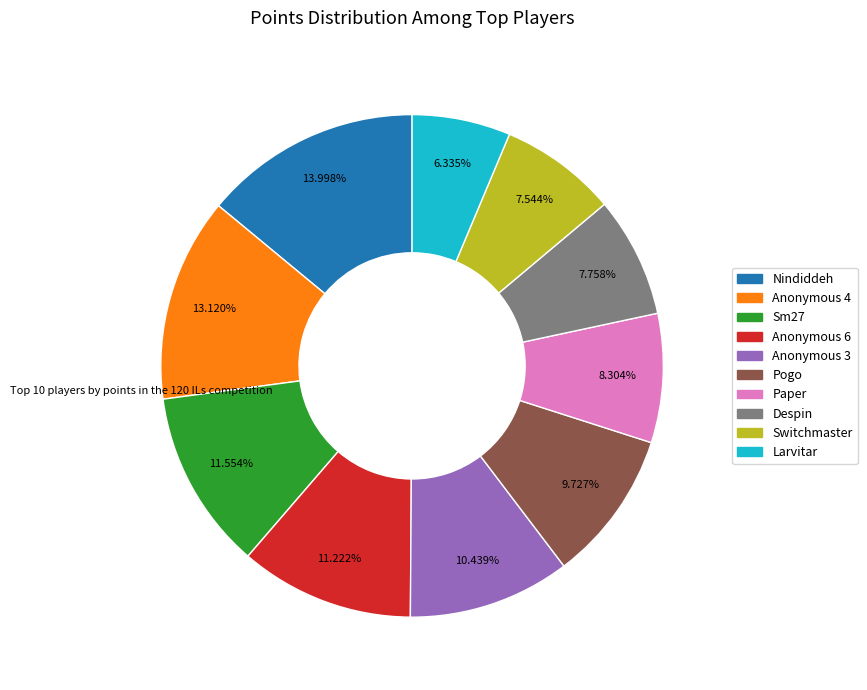

To the nearest percent, what percentage of the pie is Anonymous 3?

10%